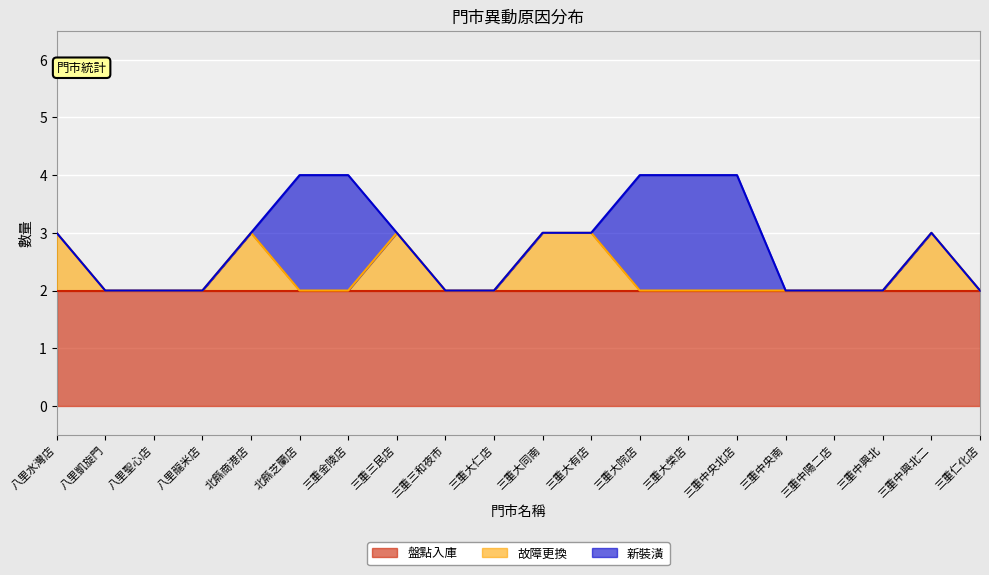

True or false: 新裝潢 has more than 1 points higher than both neighbors.

False